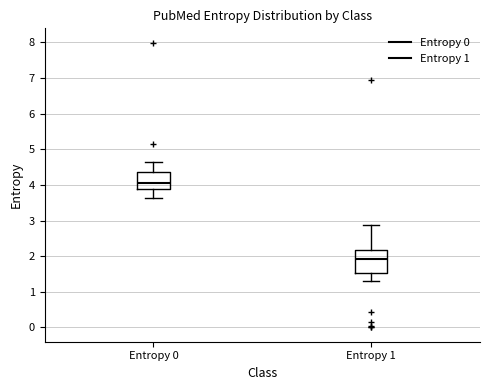

Reading left to right, transcribe this box plot: for each box, give where its median line is, the range the box spans, and where its two whiskers end, as read against the y-axis. The values are not printed on the chart, so give them approximately, as read against the axis.

Entropy 0: median 4.1, box 3.9 to 4.4, whiskers 3.6 to 4.7
Entropy 1: median 1.9, box 1.5 to 2.2, whiskers 1.3 to 2.9